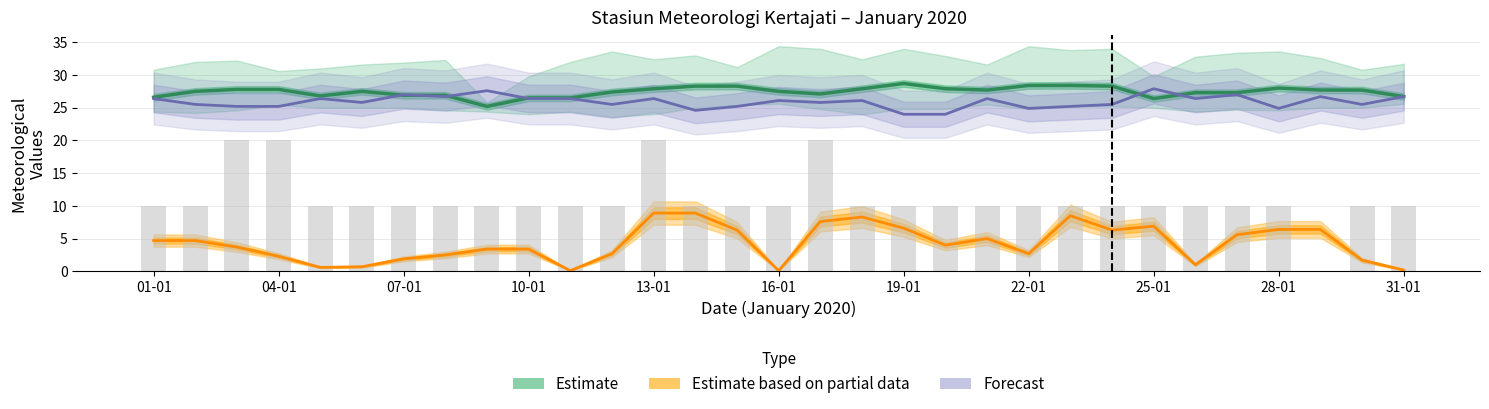

Read the Forecast value at 13-01.

26.4